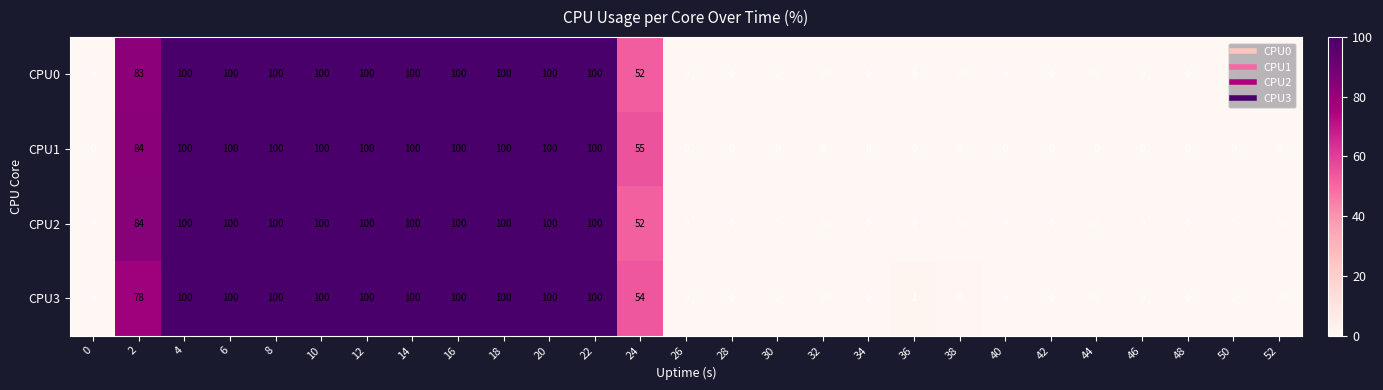

What is the total value across all series at 10?

400